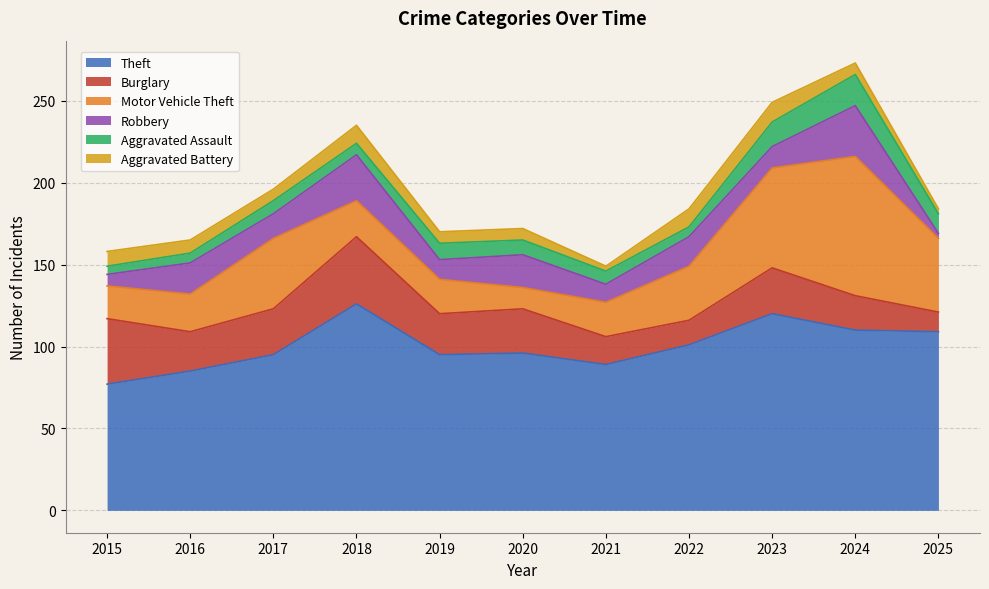

What is the value of the Aggravated Battery point at the 3rd from the left?

7